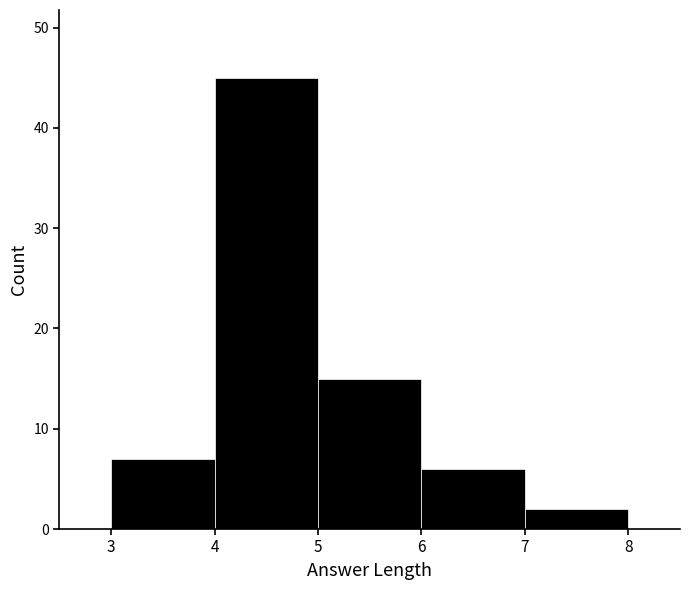

Over which range of the x-axis is the bar tallest?

4 to 5